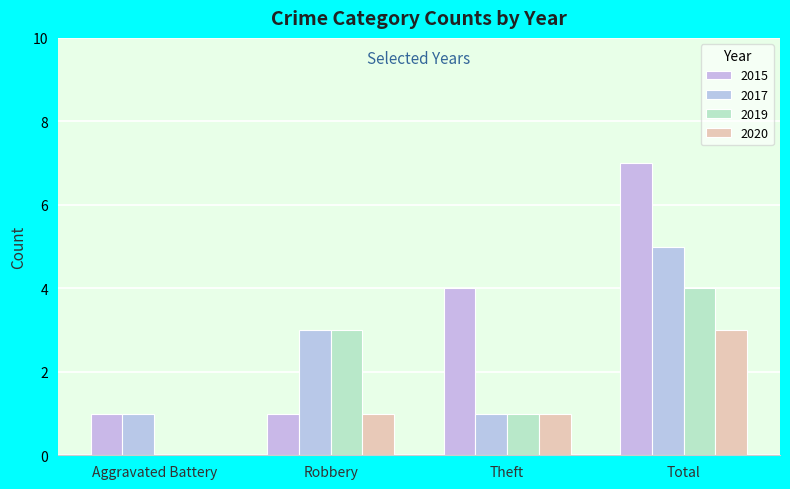

Rank the categories by 2015 value from highest to lowest.

Total, Theft, Aggravated Battery, Robbery